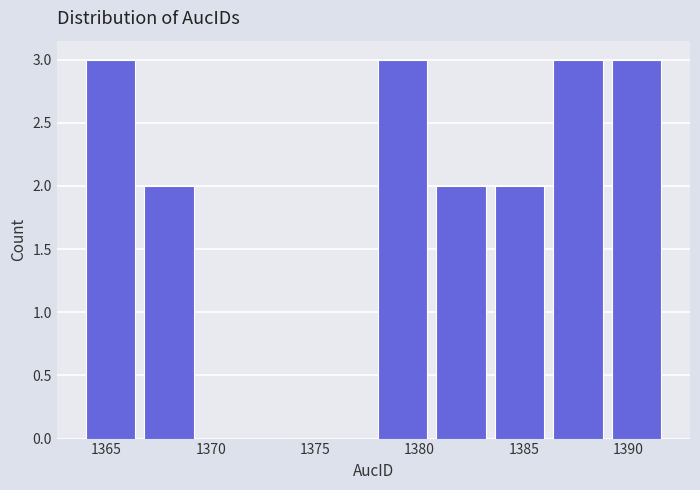

Reading left to right, transcribe this chart: for each bar, give the range it covers on the x-axis and its height. Neither the bar edges nor the heights are printed on the chart, so give them approximately, as read against the axes.

1364.0 to 1366.8: 3
1366.8 to 1369.6: 2
1369.6 to 1372.4: 0
1372.4 to 1375.2: 0
1375.2 to 1378.0: 0
1378.0 to 1380.8: 3
1380.8 to 1383.6: 2
1383.6 to 1386.4: 2
1386.4 to 1389.2: 3
1389.2 to 1392.0: 3